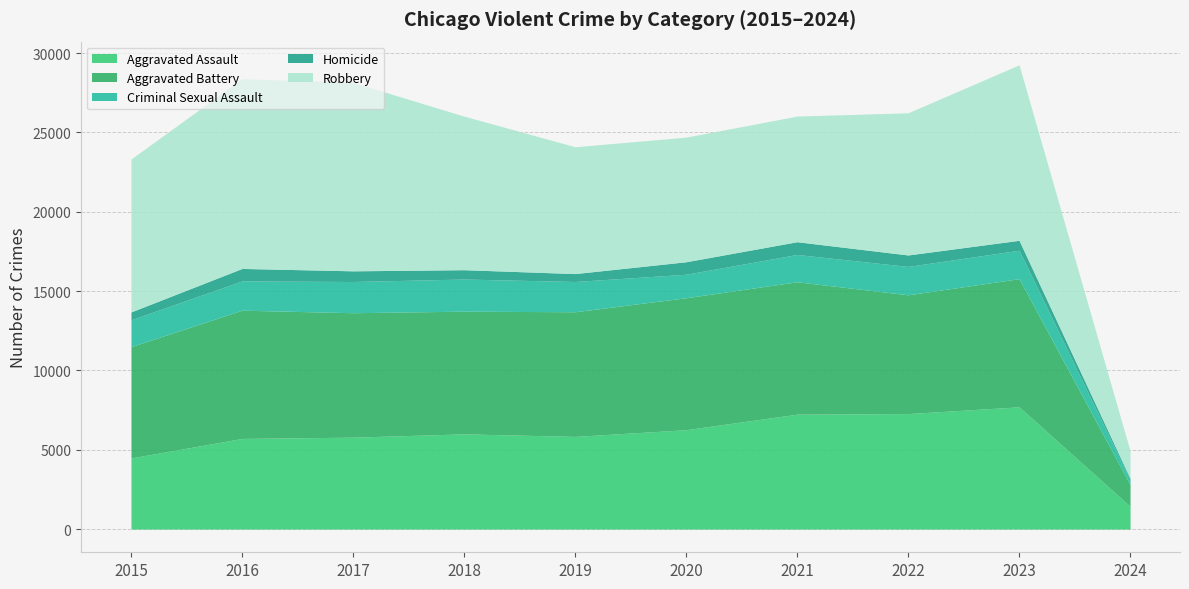

What is the average value of the Robbery series?

8869